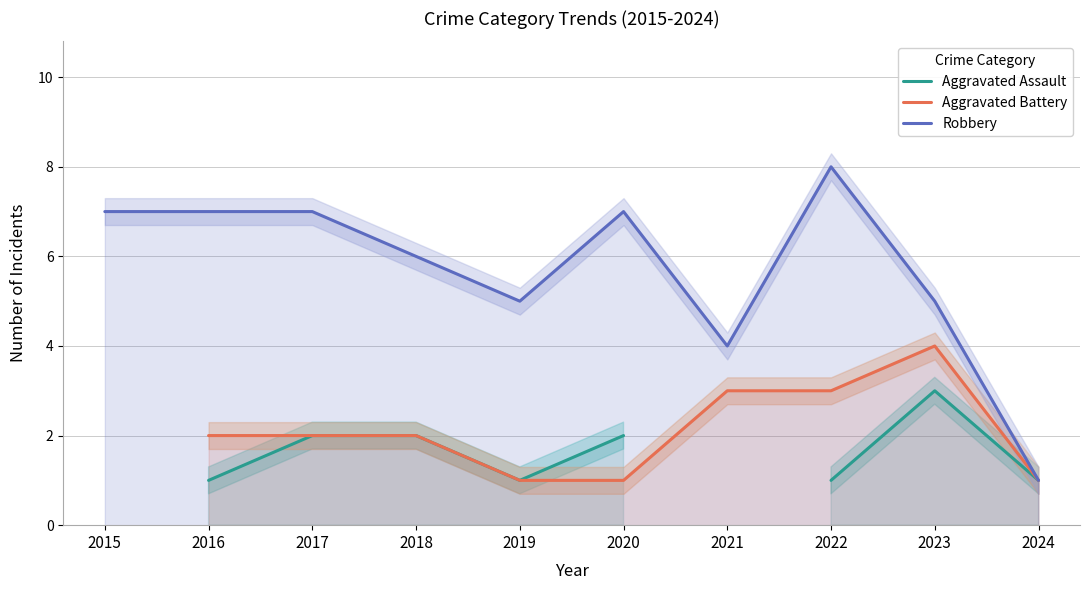

Which series has the widest spread of values?

Robbery